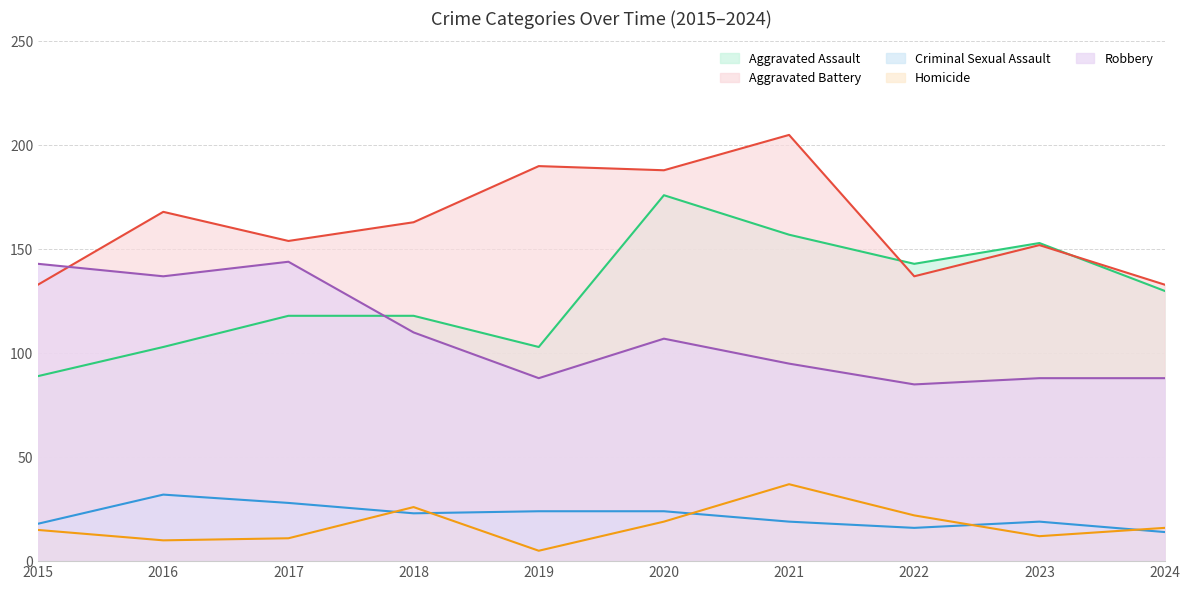

Does the chart display data point markers on the line(s)?

No